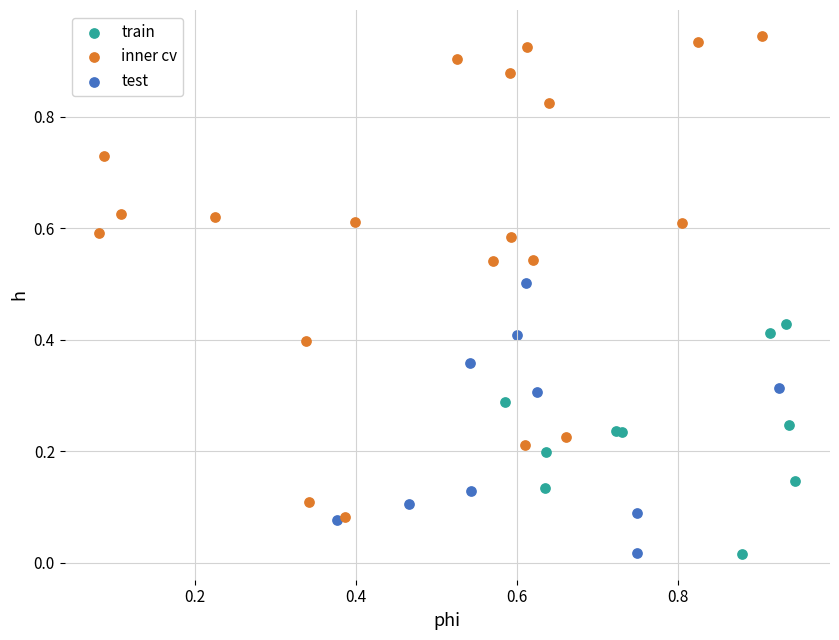

Which series reaches the maximum Y coordinate?

inner cv